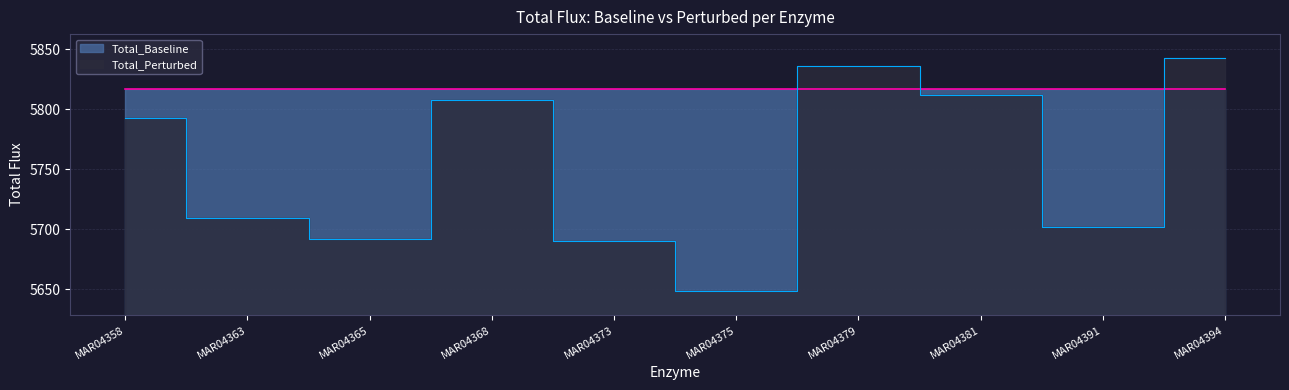

What is the difference between the maximum and second lowest values?

151.9